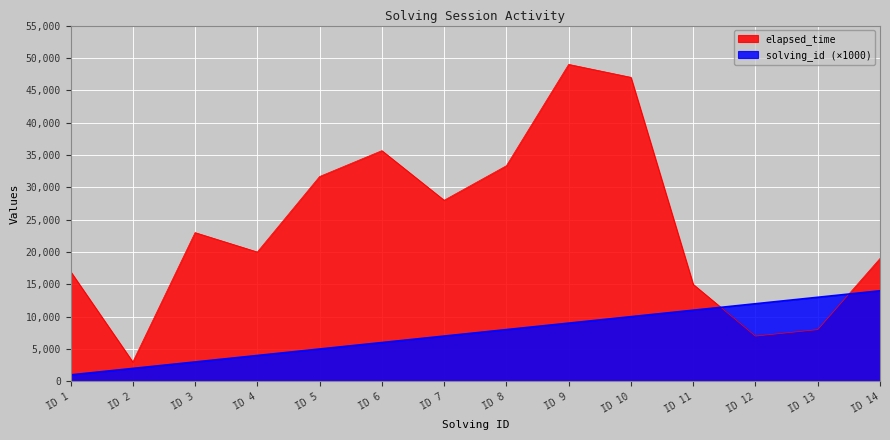

Is it true that elapsed_time equals 19000 at ID 14?

True